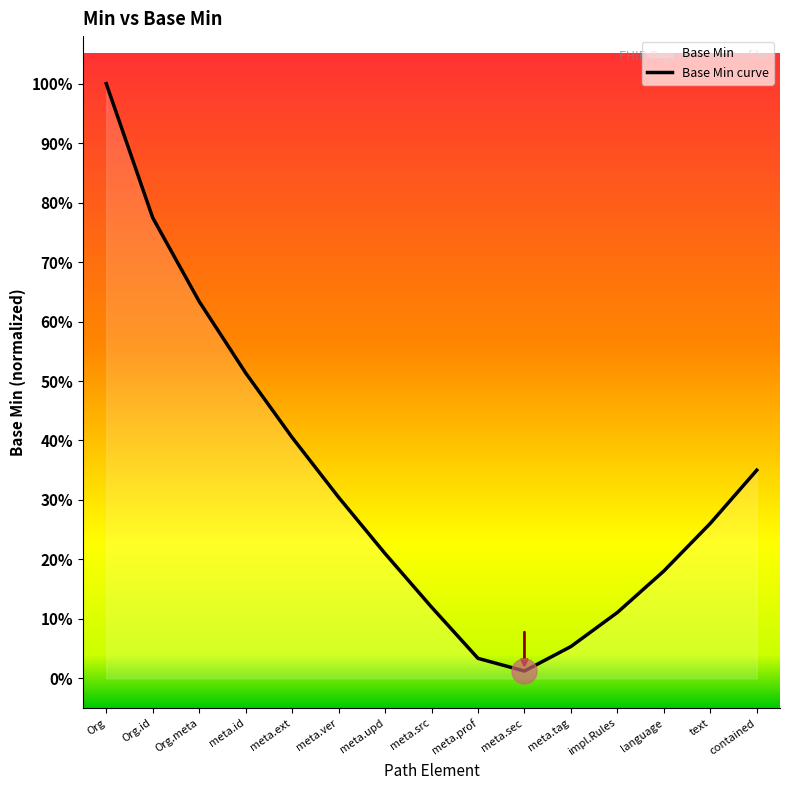

Where is the data nearest to the value 0?

meta.sec